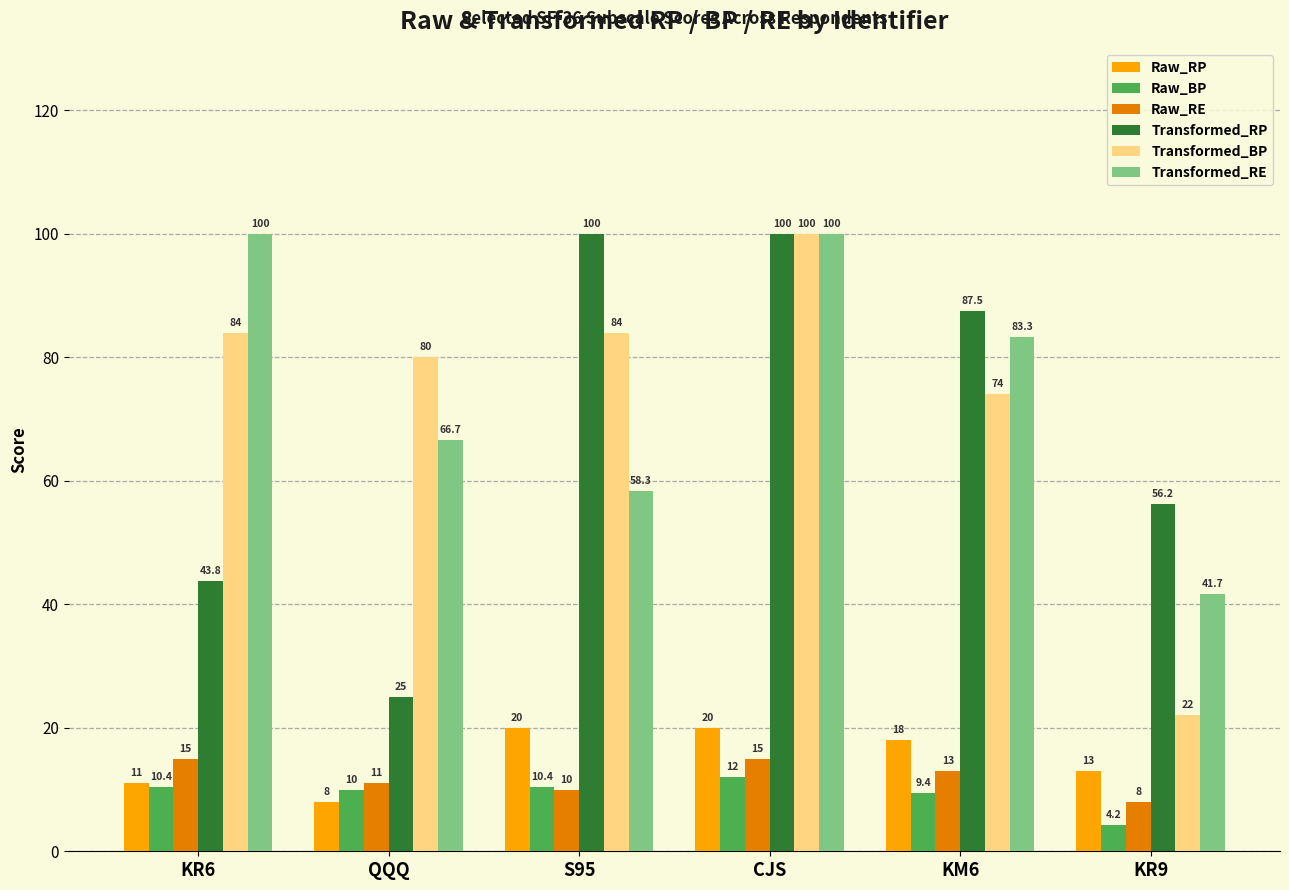

What is the difference between the highest and lowest values at KR6?

89.6